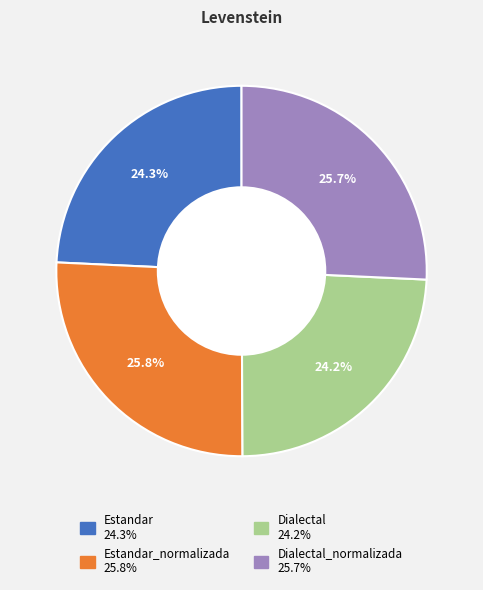

Is there any slice that represents more than half of the pie?

No